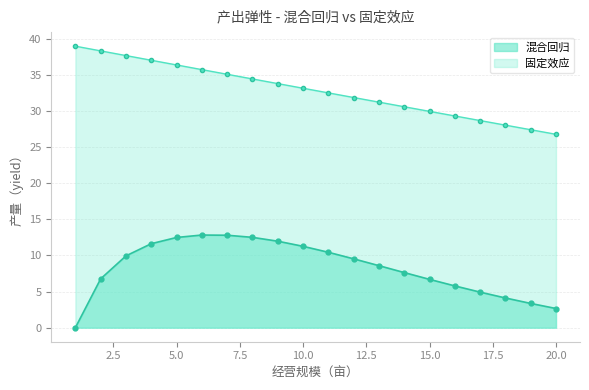

True or false: 固定效应 and 混合回归 intersect in this chart.

False